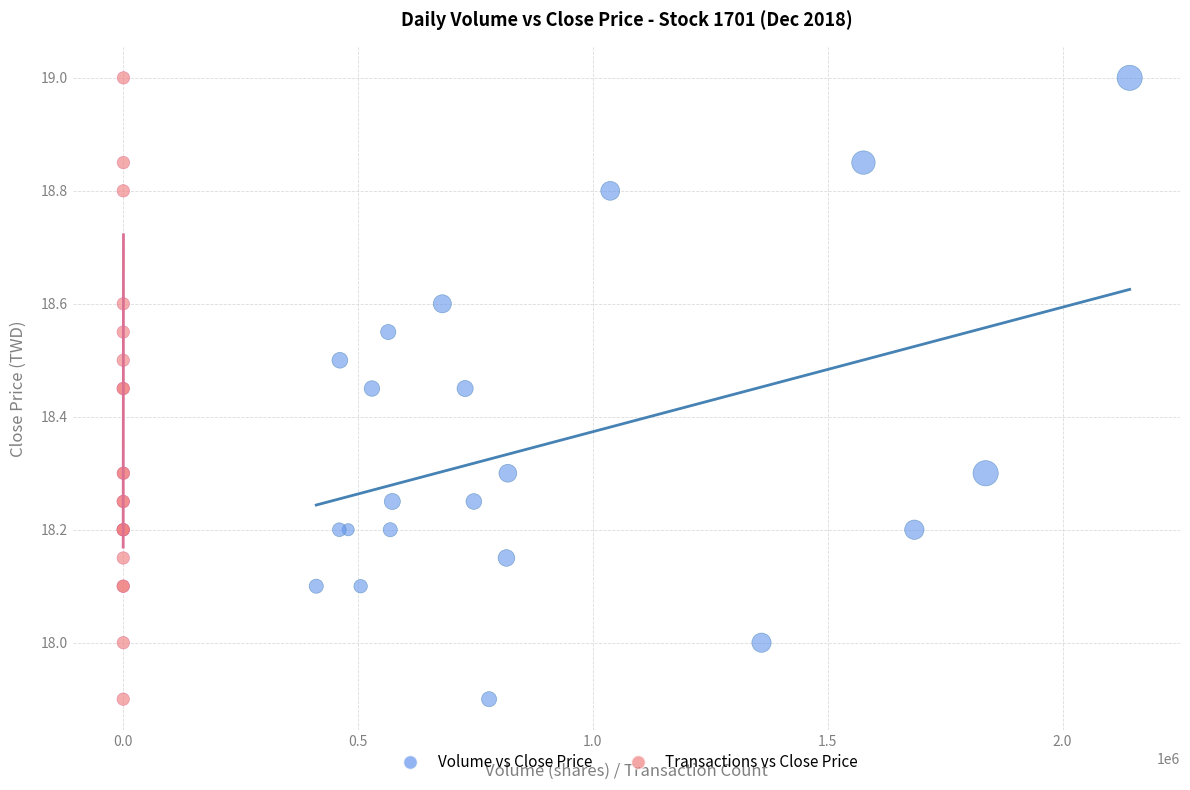

What are all the series names shown in the legend?

Volume vs Close Price, Transactions vs Close Price